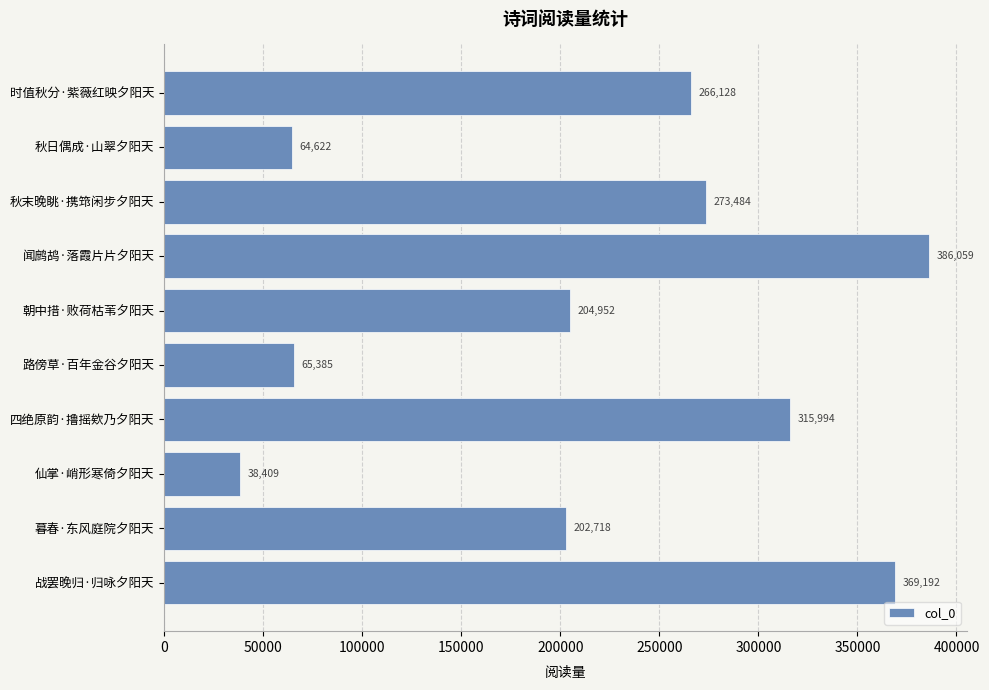

True or false: the data shows 62543 at 仙掌·峭形寒倚夕阳天.

False